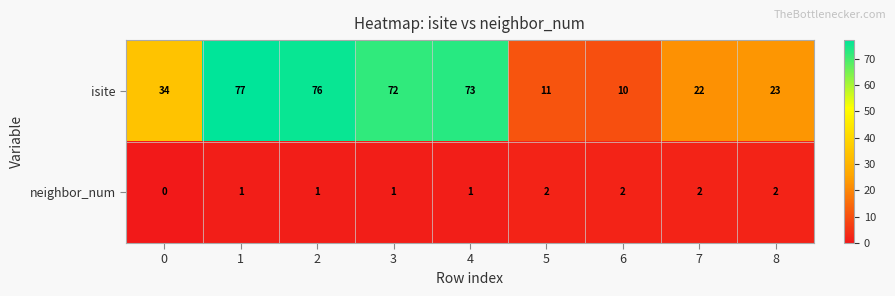

Rank the series at 3 from lowest to highest value.

neighbor_num, isite